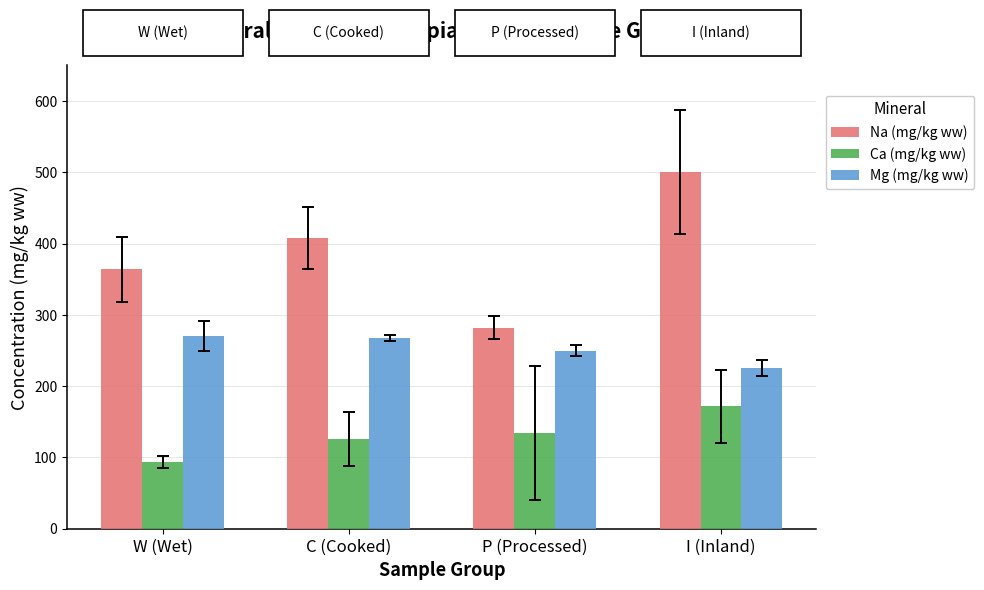

What is the label of the 2nd bar from the left?

C (Cooked)